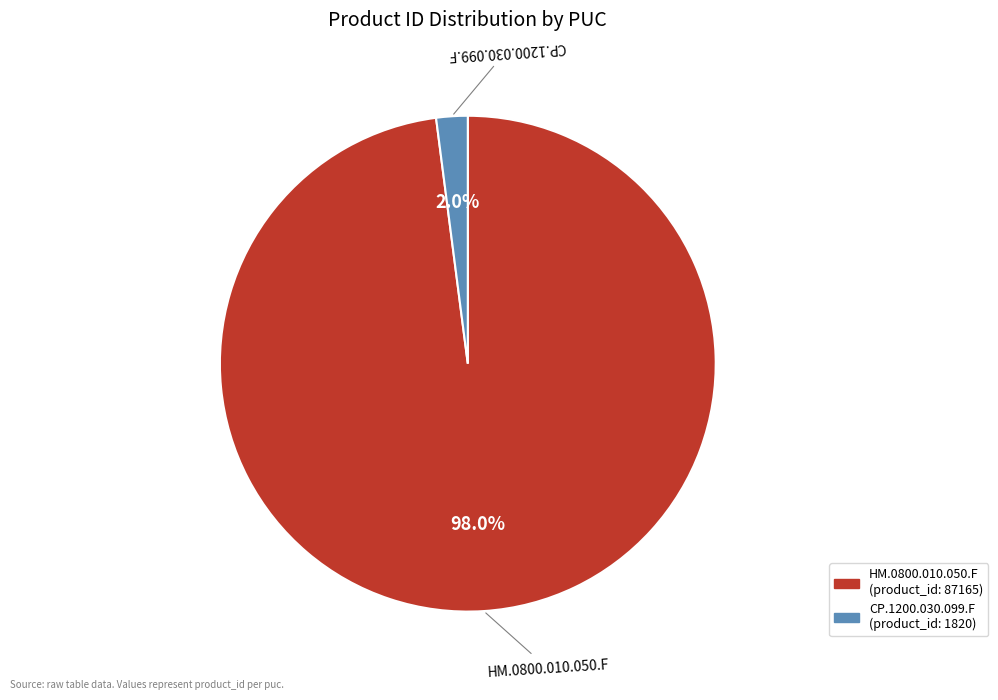

To the nearest percent, what is the difference between the largest and smallest slice percentages?

96%